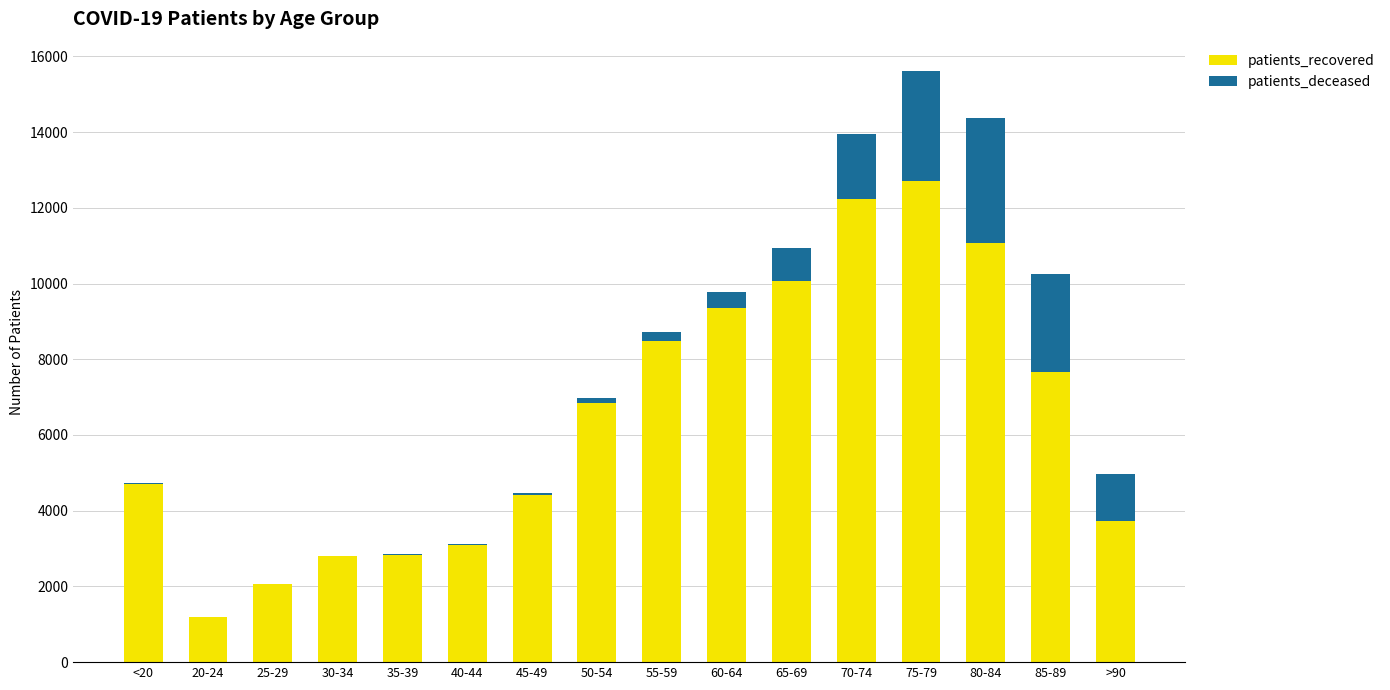

At which category is the sum across all series the highest?

75-79